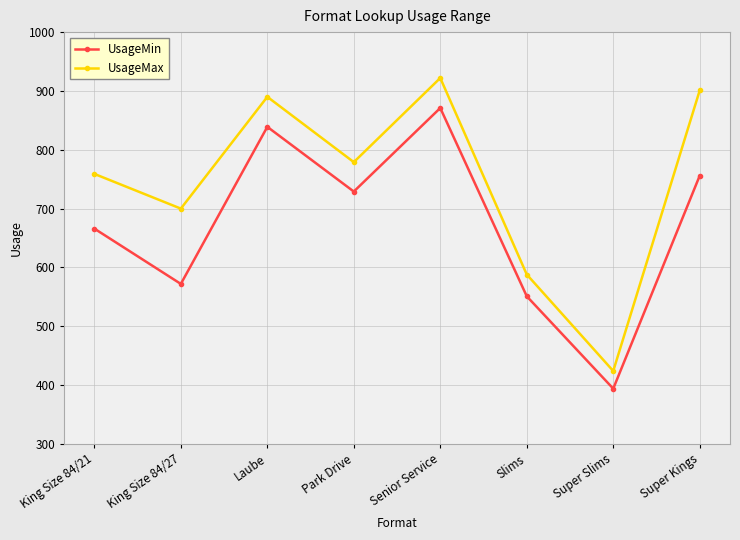

Is the value of UsageMin at Super Kings greater than the value of UsageMax at Super Kings?

No